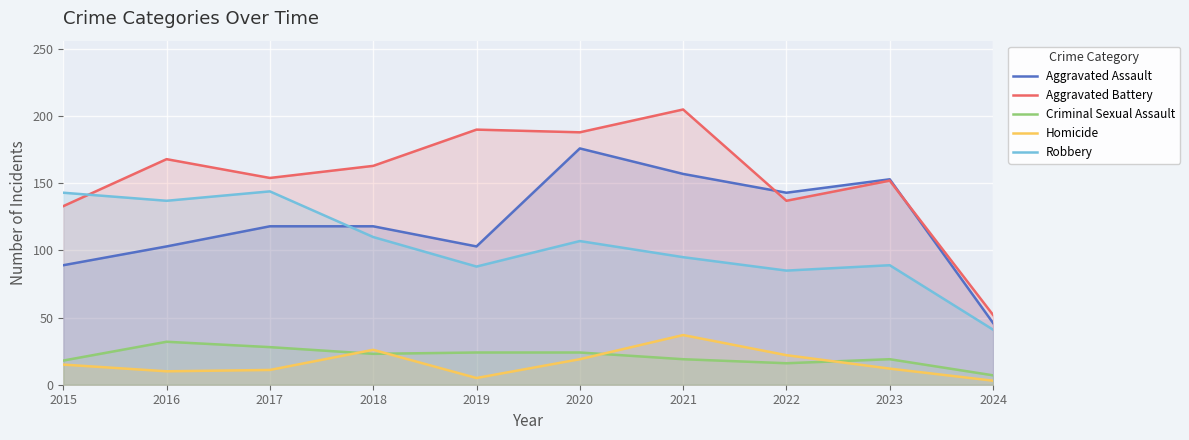

Where does the Homicide series first go above 15?

2018